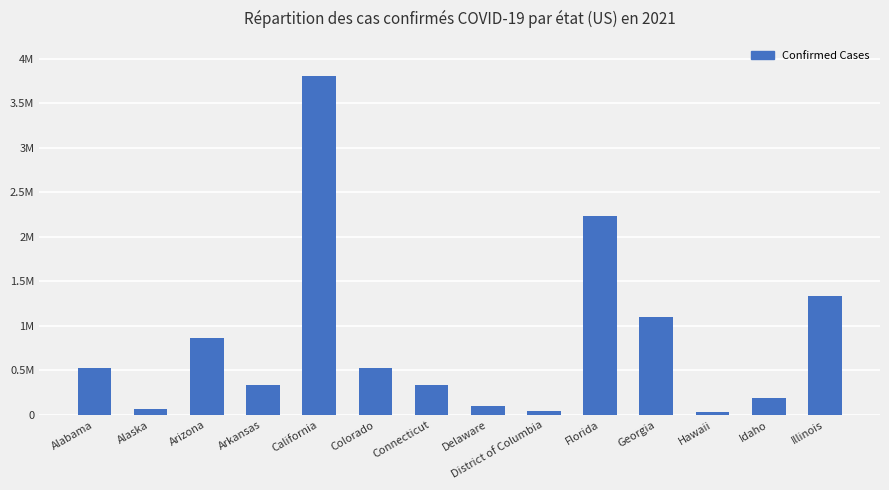

Between Connecticut and Arizona, which is larger?

Arizona